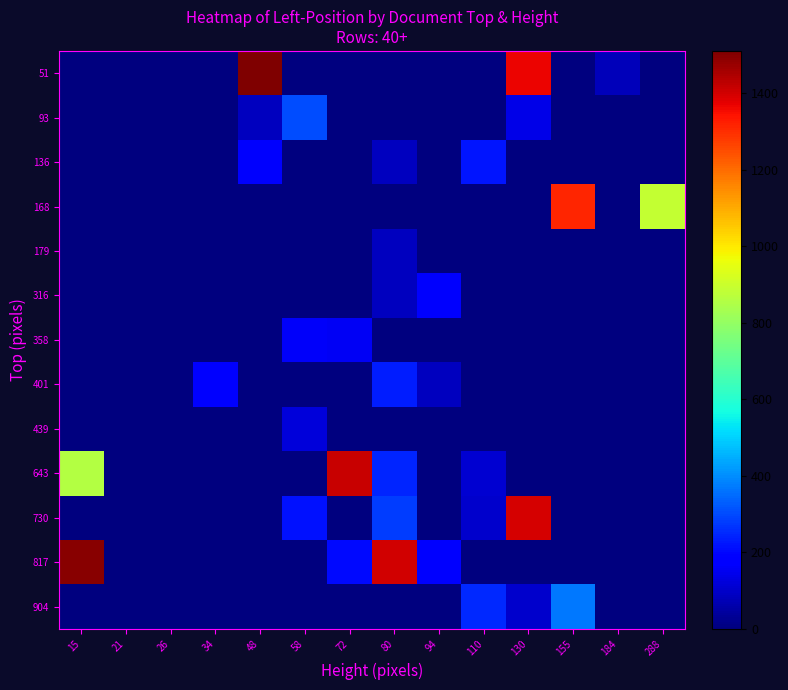

How many data points does each series have?

14